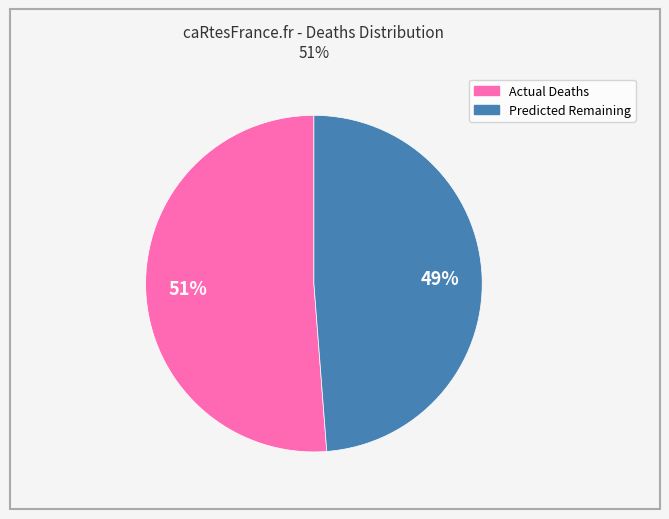

To the nearest percent, what is the average slice percentage?

50%